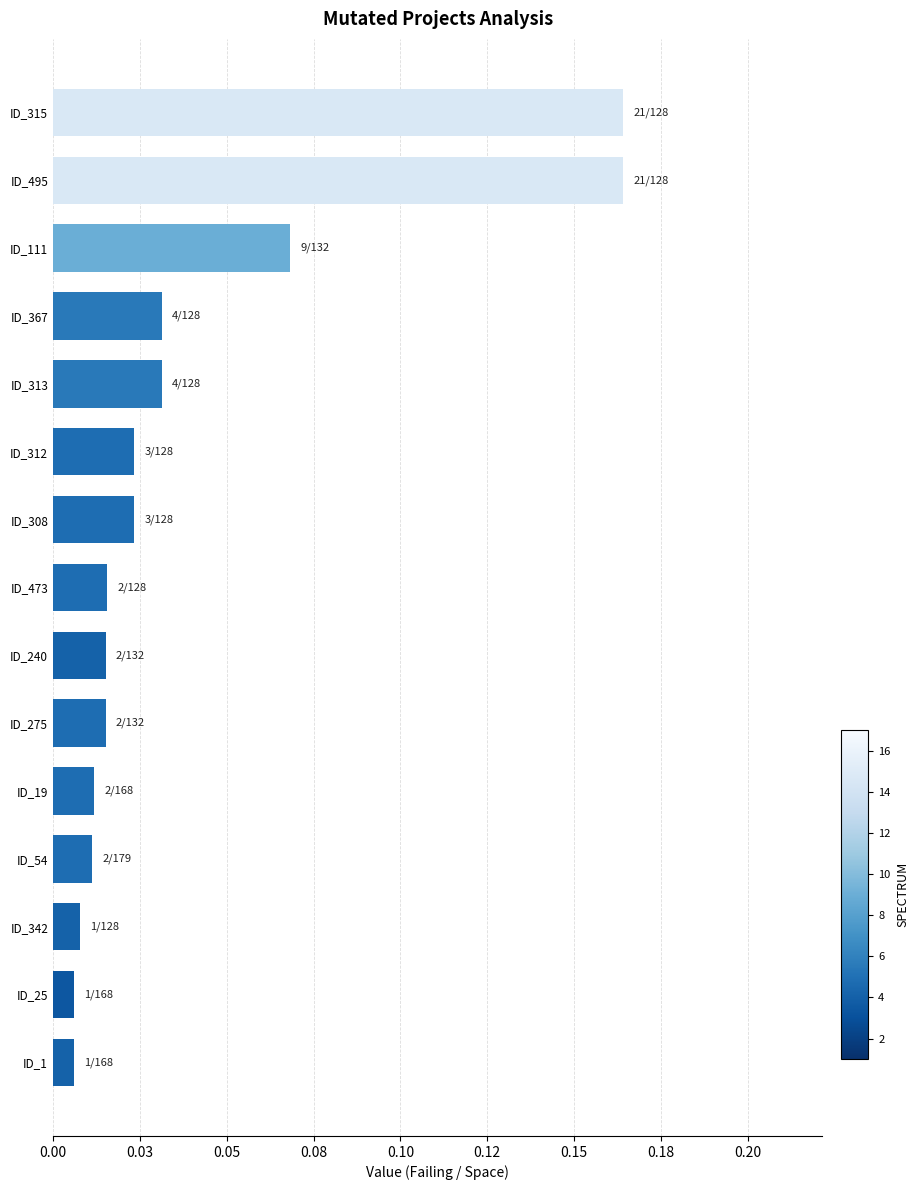

Does the chart contain any negative values?

No